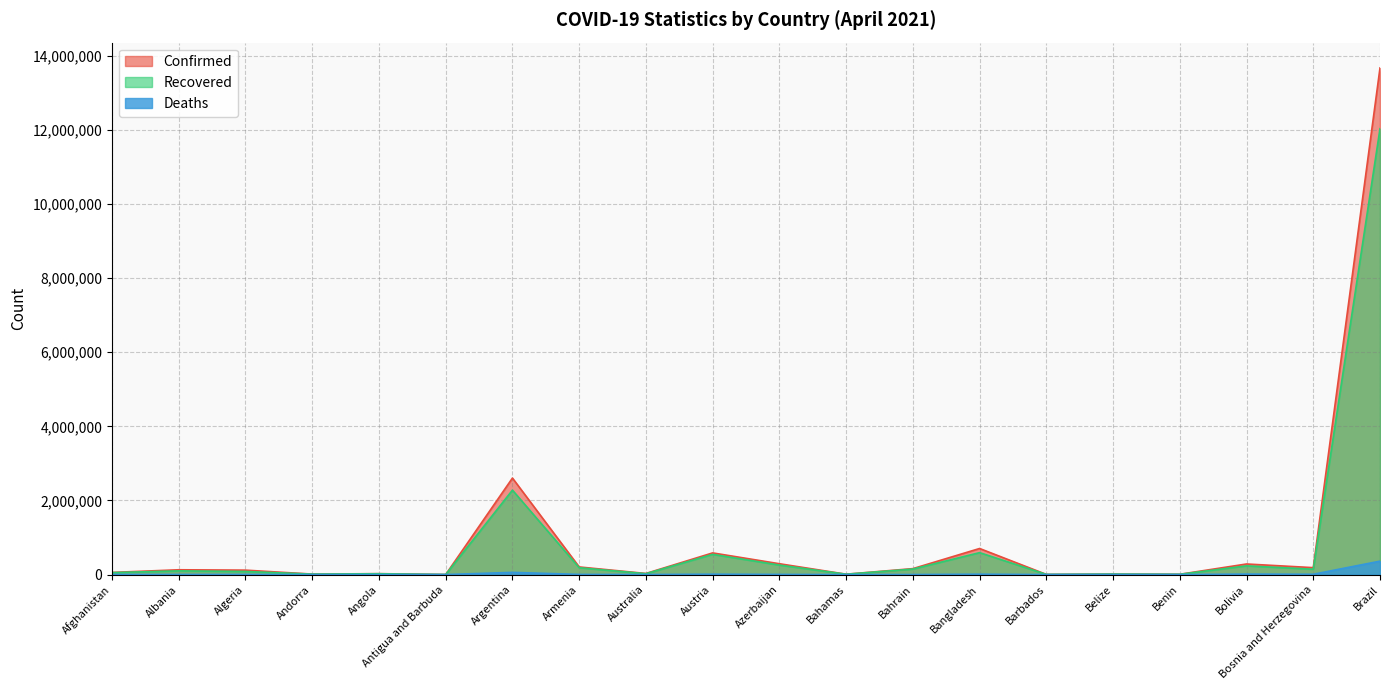

Count the number of categories in the chart.

20